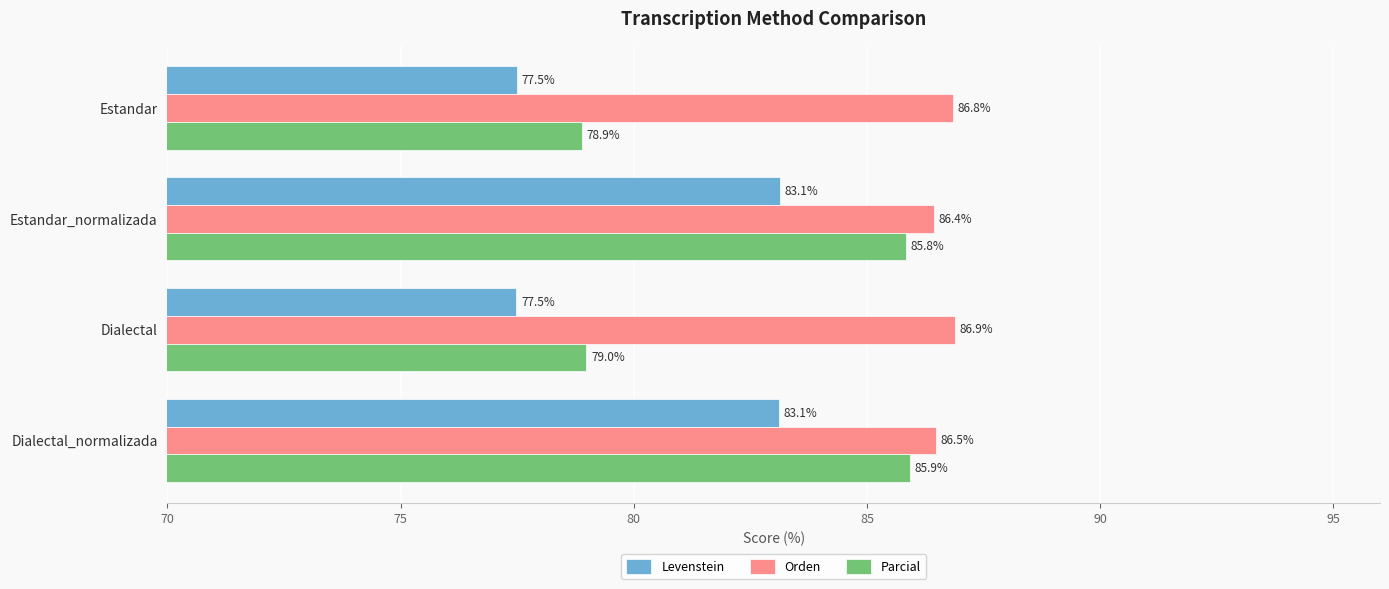

Which series has the widest spread of values?

Parcial